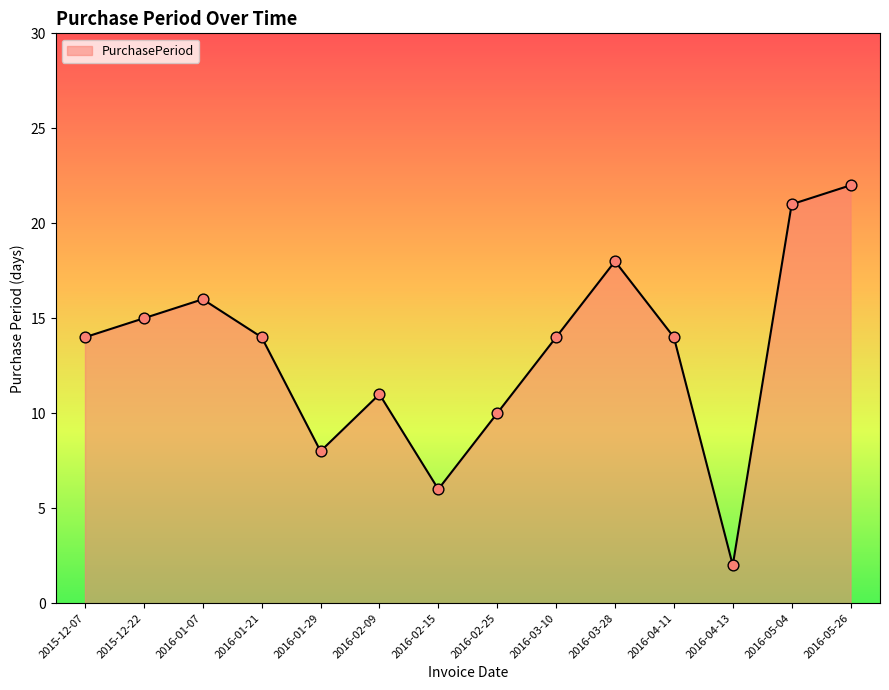

Approximately how many times larger is the value at 2016-05-26 compared to 2015-12-22?

1.5